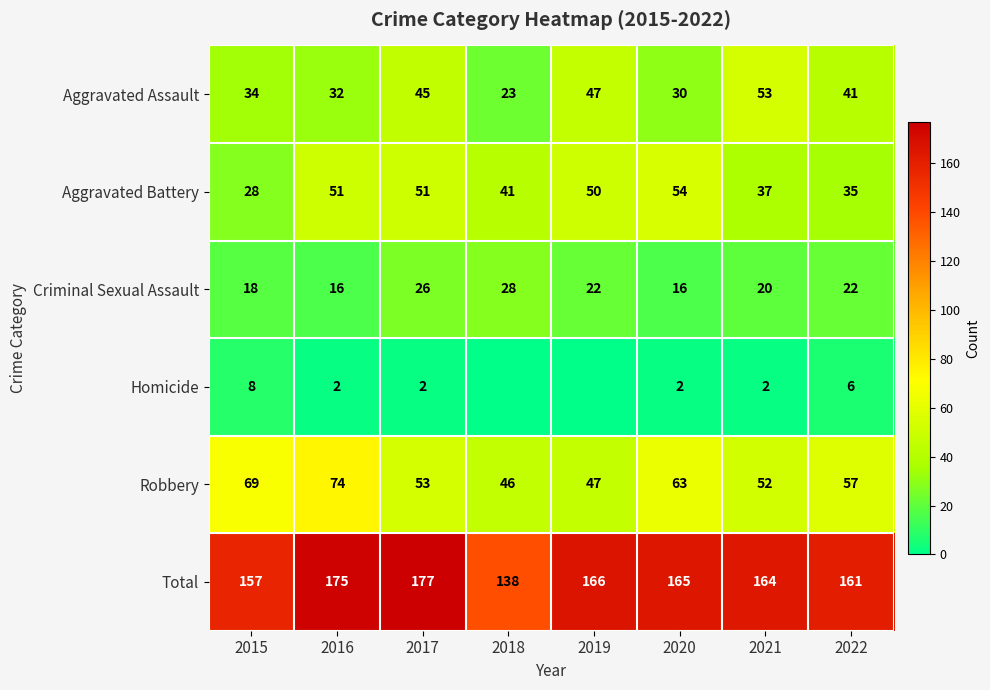

What is the spread (max minus min) of values at 2021?

162